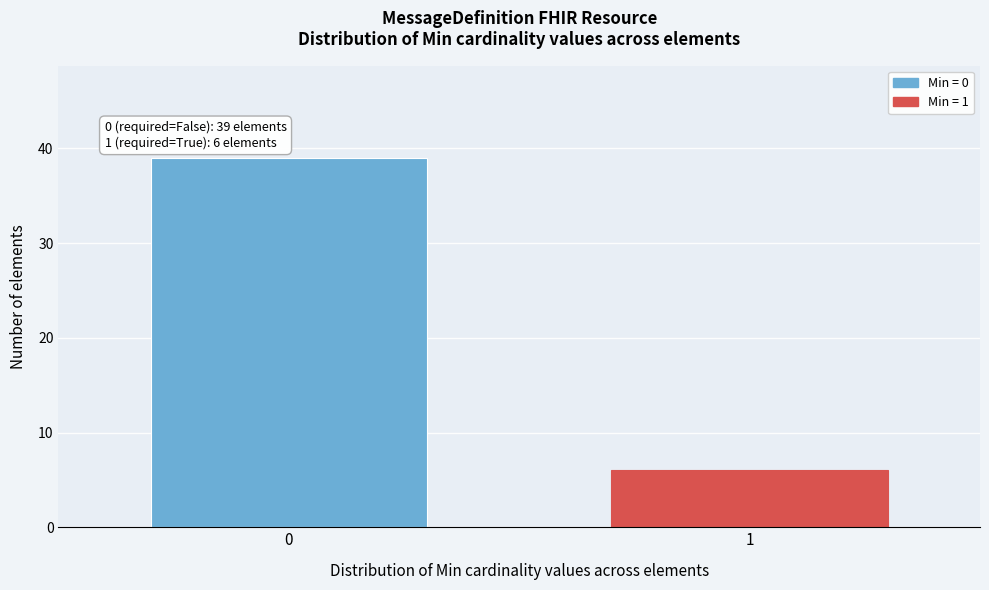

Reading right to left, transcribe all the data shown in this chart.

6	39